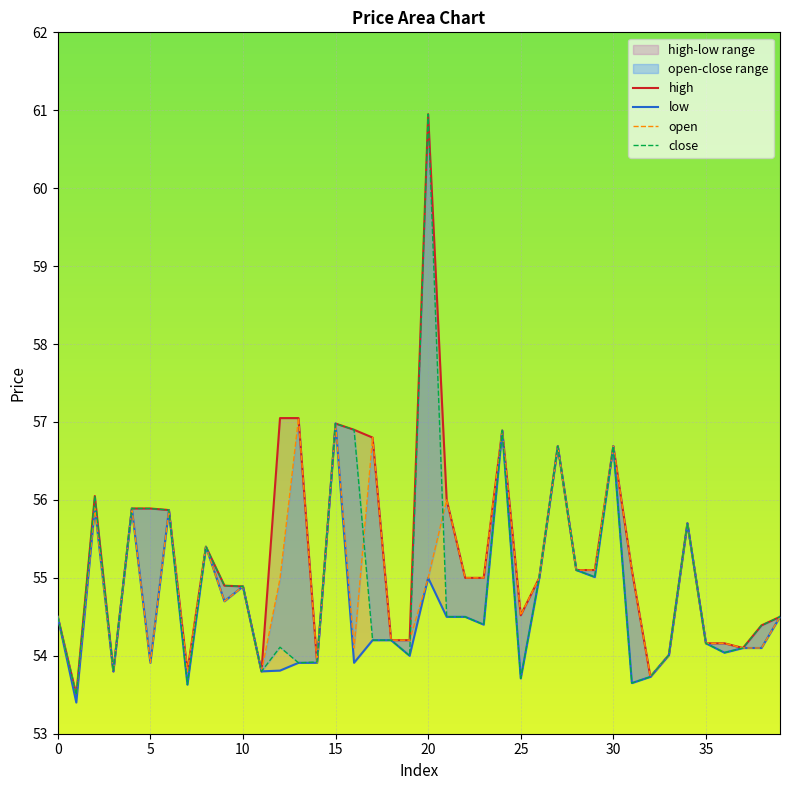

Where do close and open first cross each other?

13 and 14